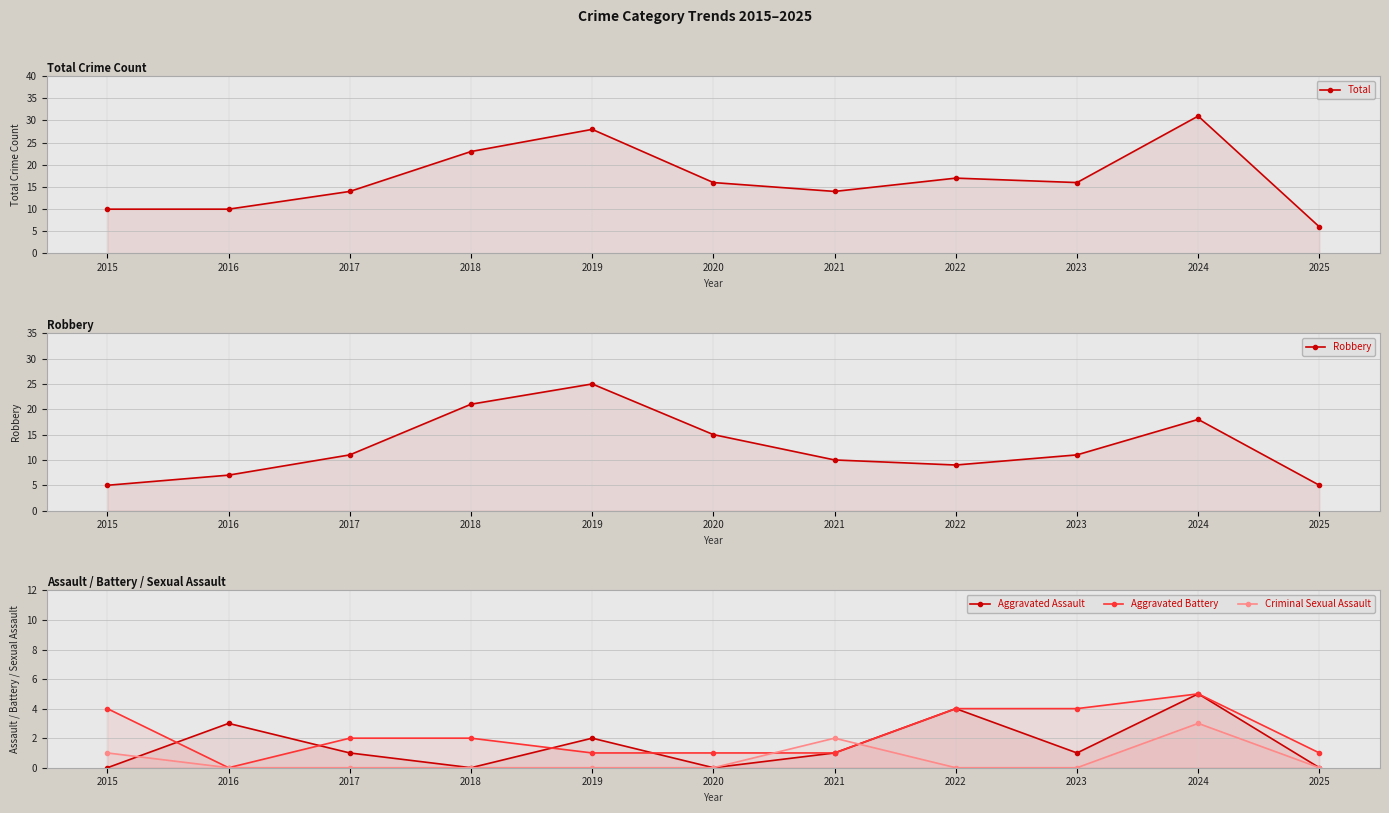

At how many categories does at least one series exceed 28?

1